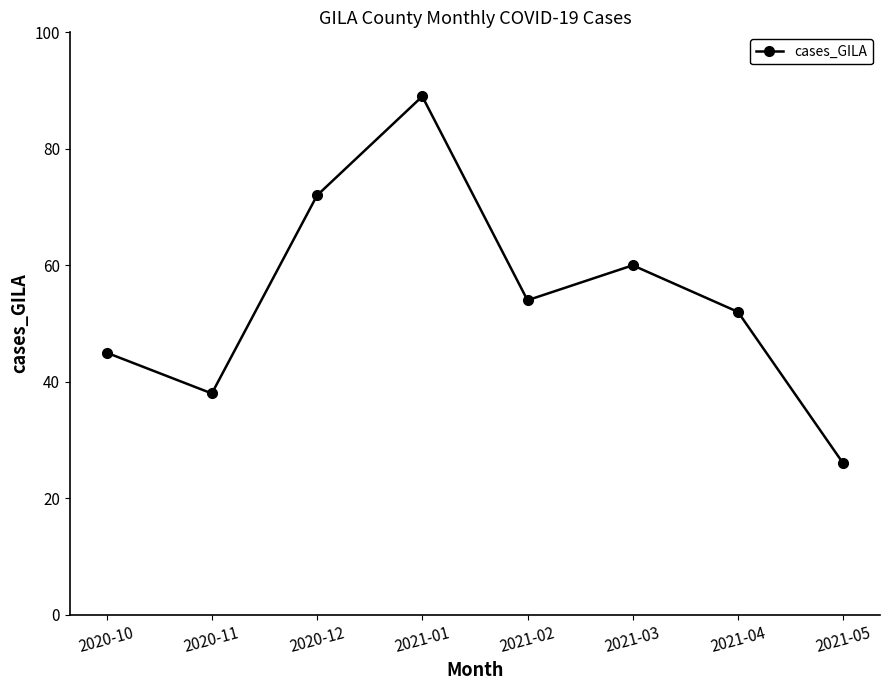

Rank the categories by value from highest to lowest.

2021-01, 2020-12, 2021-03, 2021-02, 2021-04, 2020-10, 2020-11, 2021-05